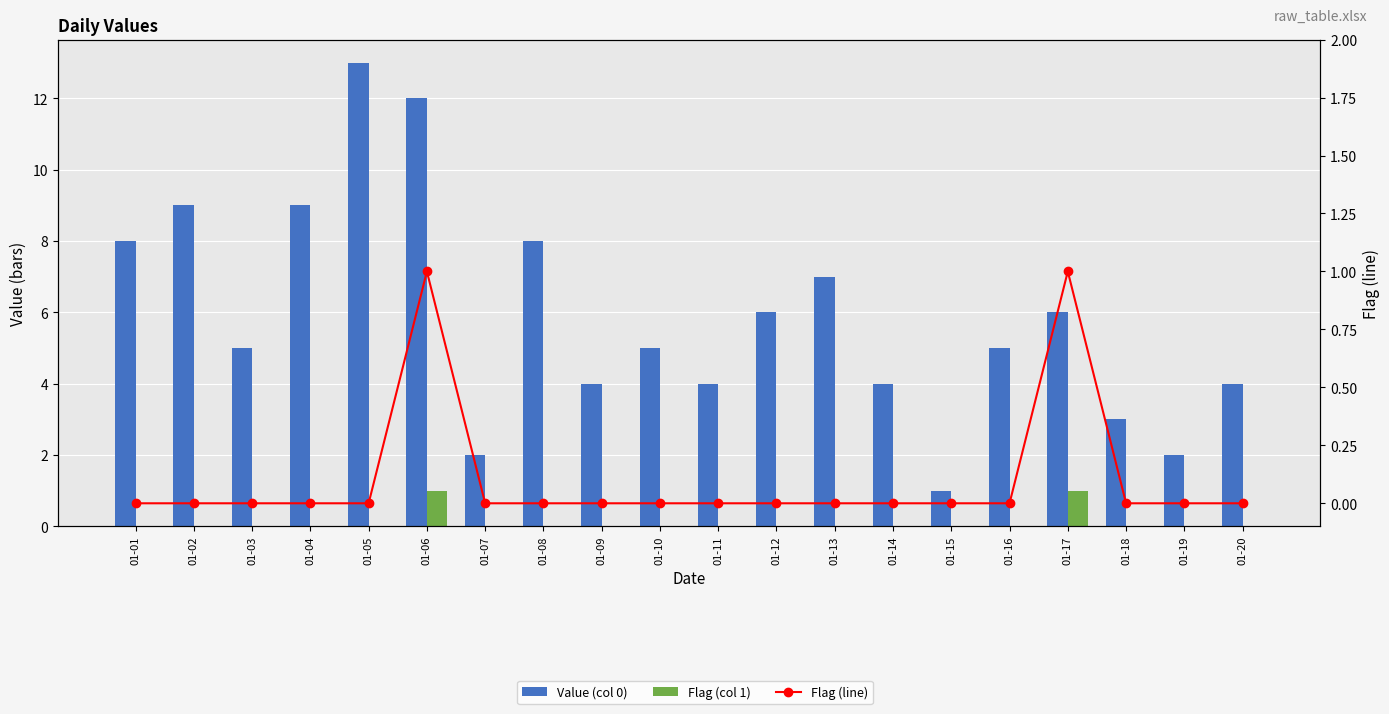

What are all the series names shown in the legend?

Value (col 0), Flag (col 1), Flag (line)